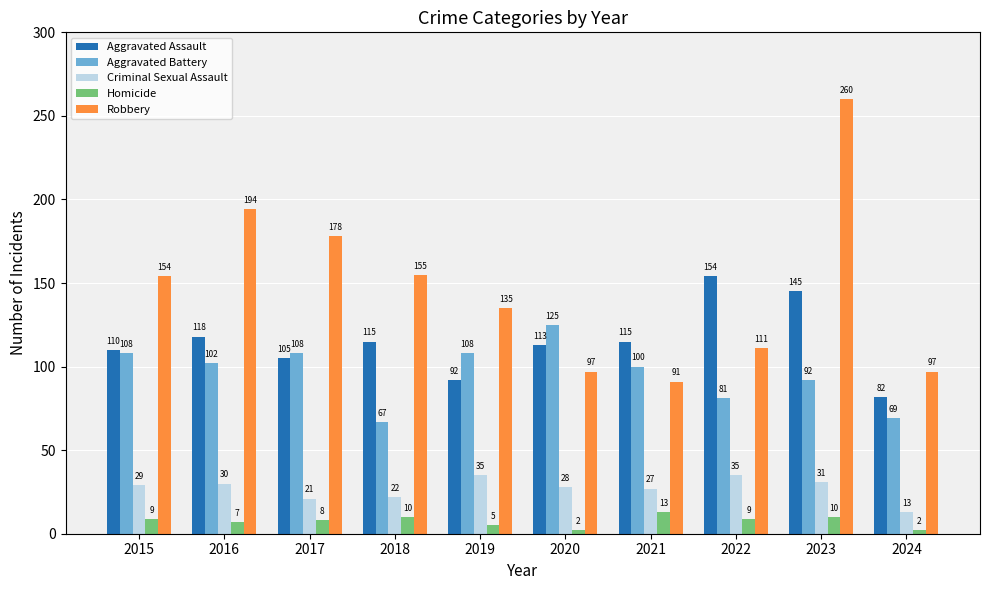

What is the difference between the Homicide values at 2015 and 2019?

4